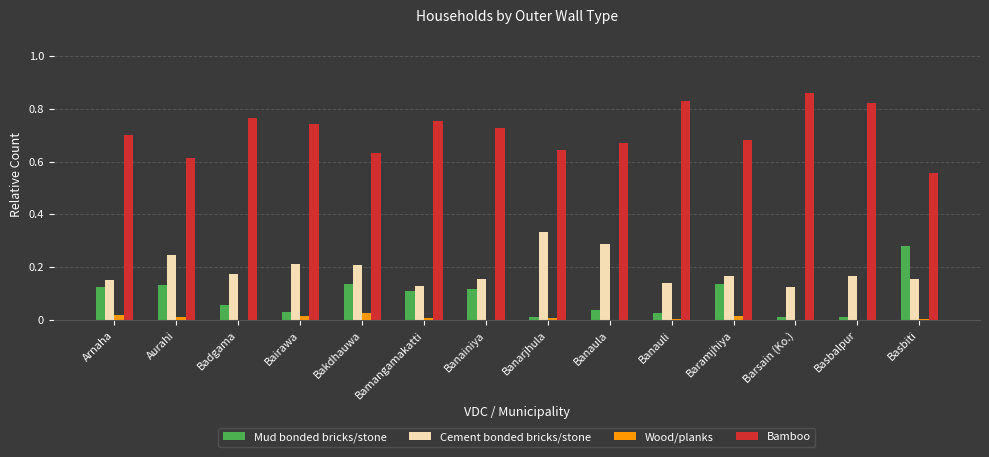

How many Bamboo values are between 0 and 1?

14